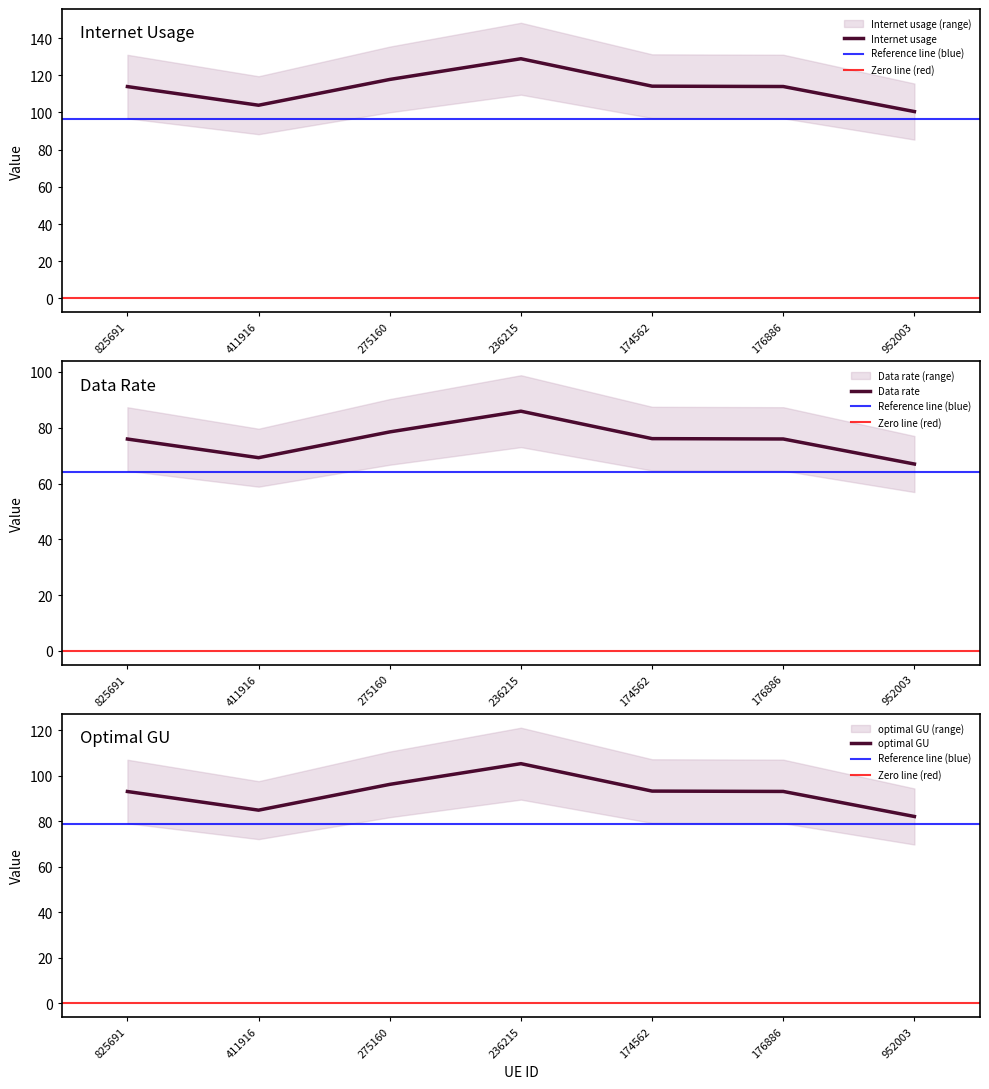

How many distinct data groups are displayed?

3